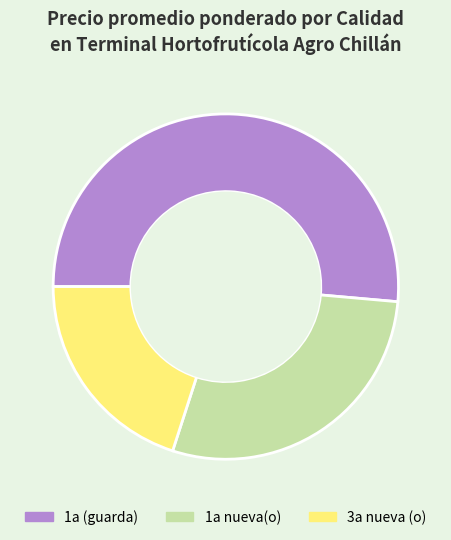

Does any single category account for the majority?

Yes